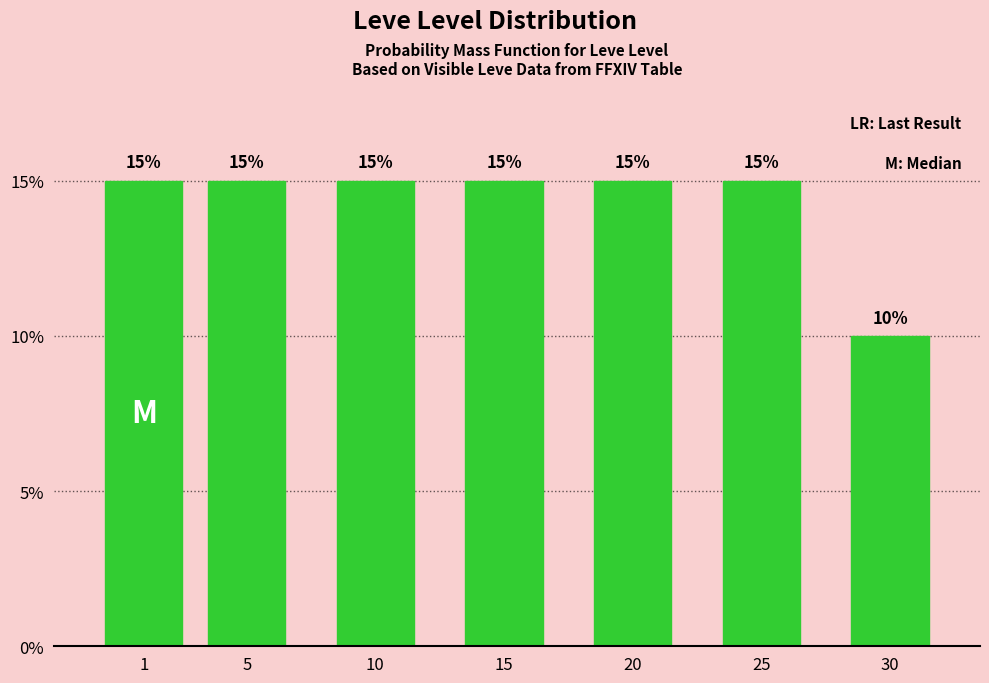

Reading left to right, extract all data points from this chart.

15	15	15	15	15	15	10